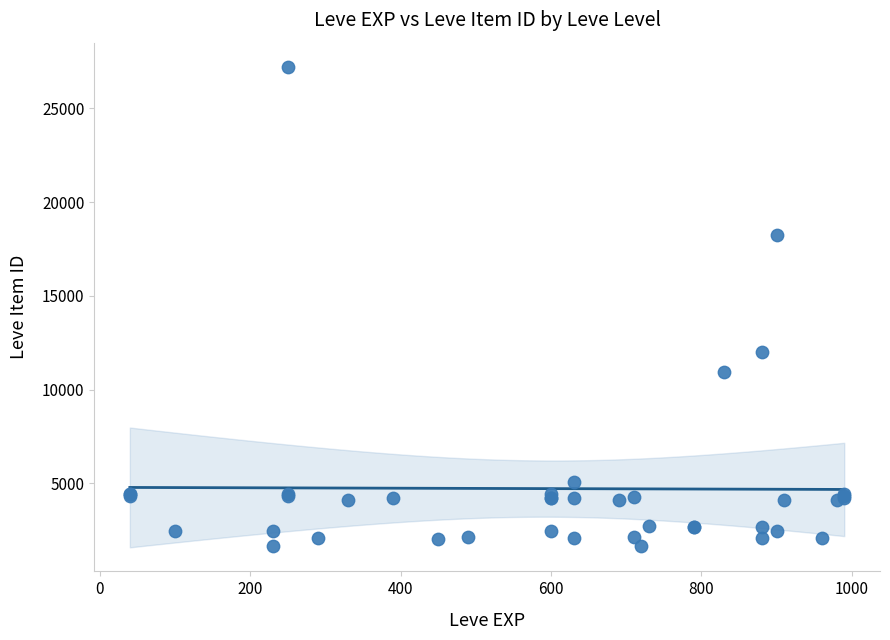

What Y value in the scatter plot is closest to 14448?

12018